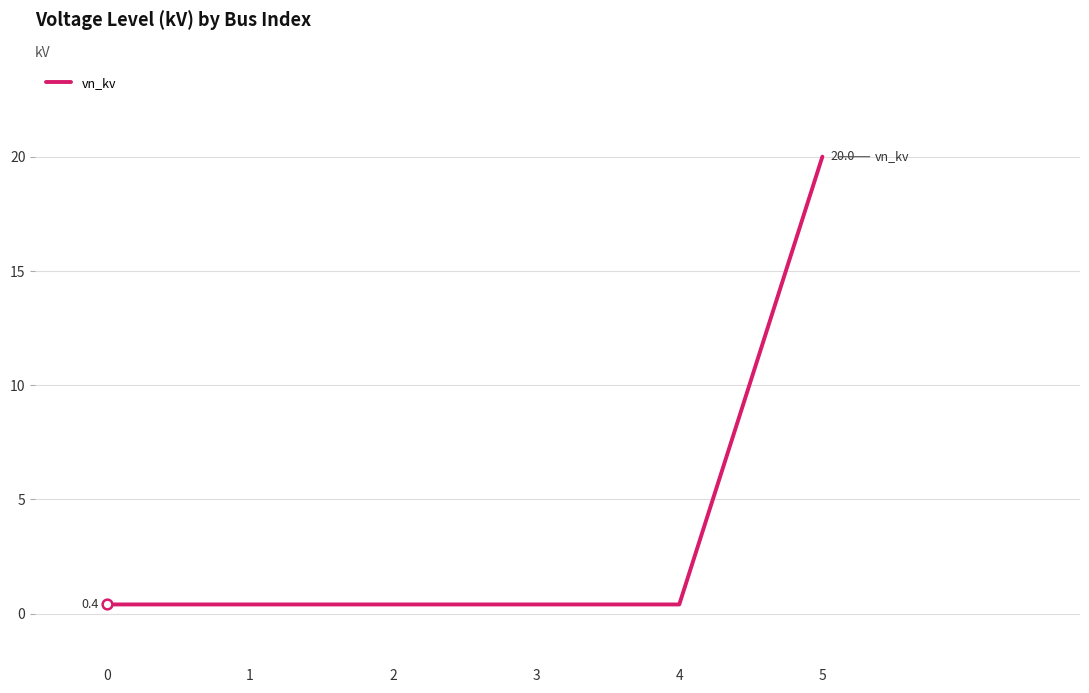

What is the minimum value shown in the chart?

0.4